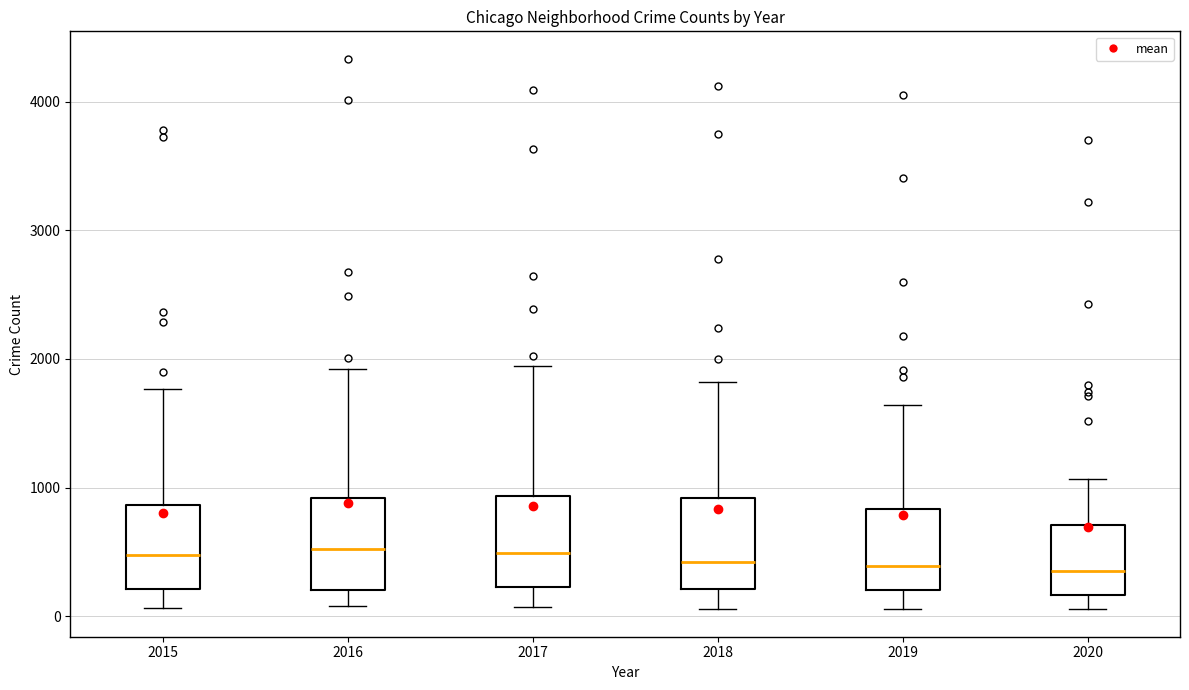

Where does the lower whisker of the box at x = 2016 end on the y-axis? The values are not printed on the chart, so give them approximately, as read against the axis.

100